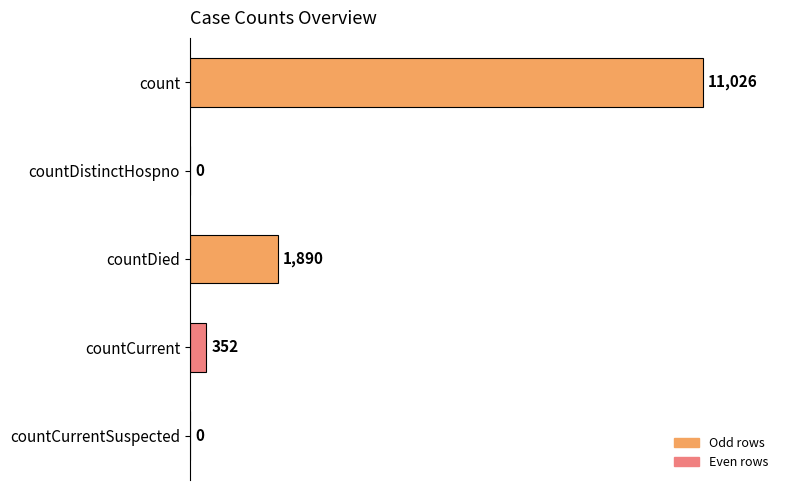

Count the number of data series in this chart.

1